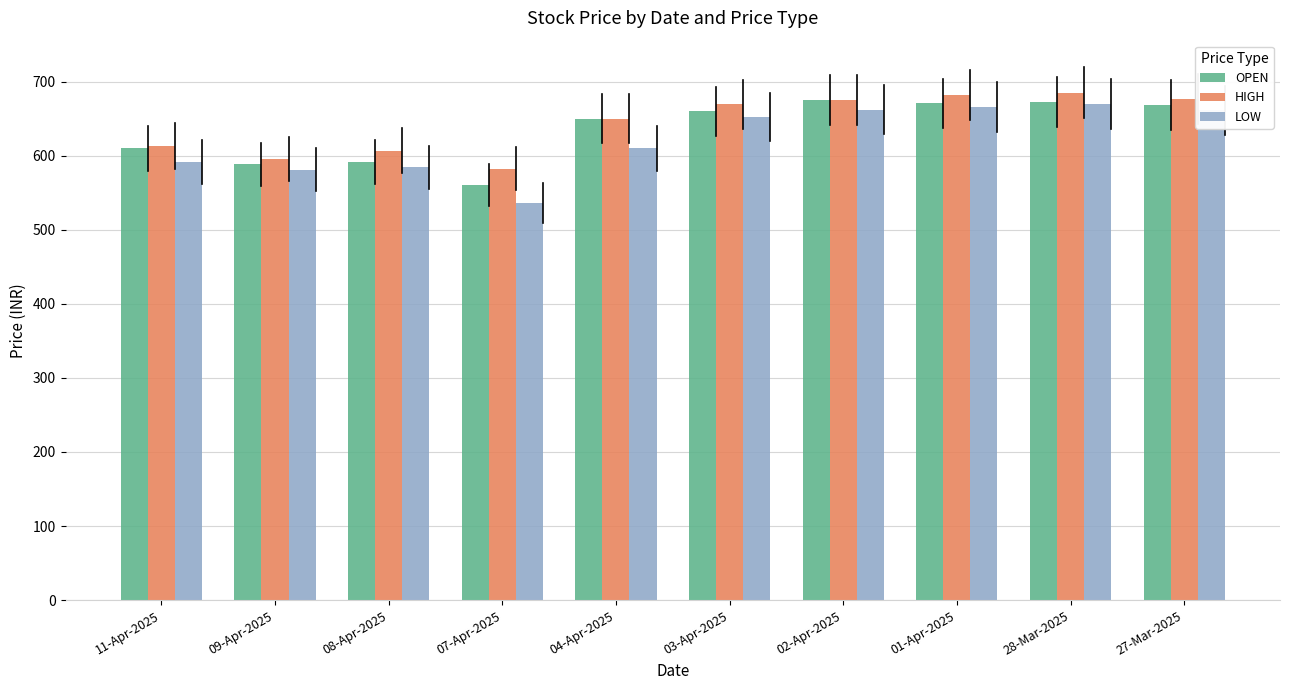

At which label does HIGH reach its minimum?

07-Apr-2025